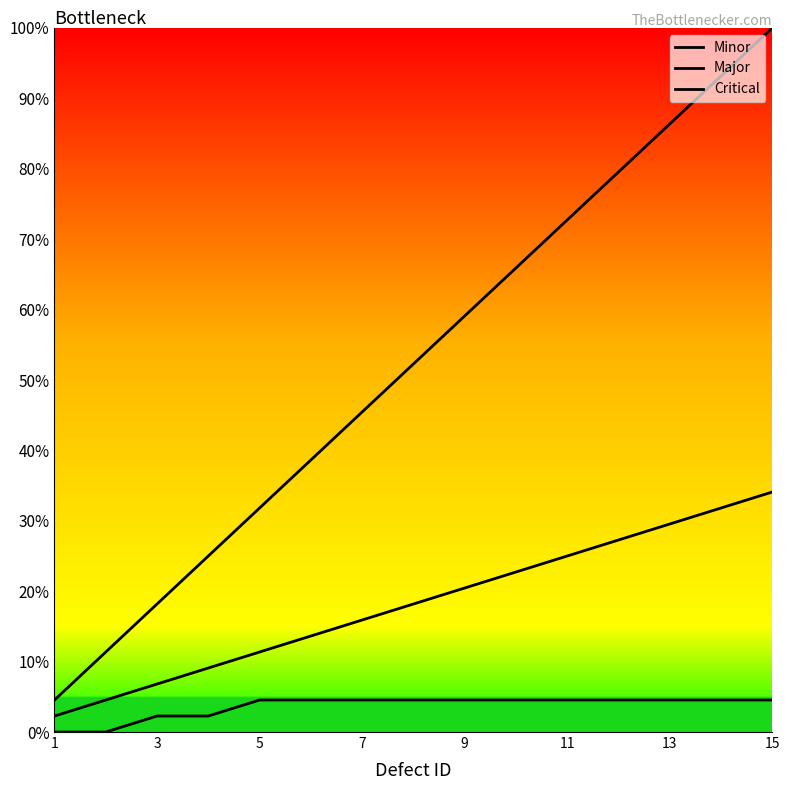

Is this an area chart (filled region under the line)?

No